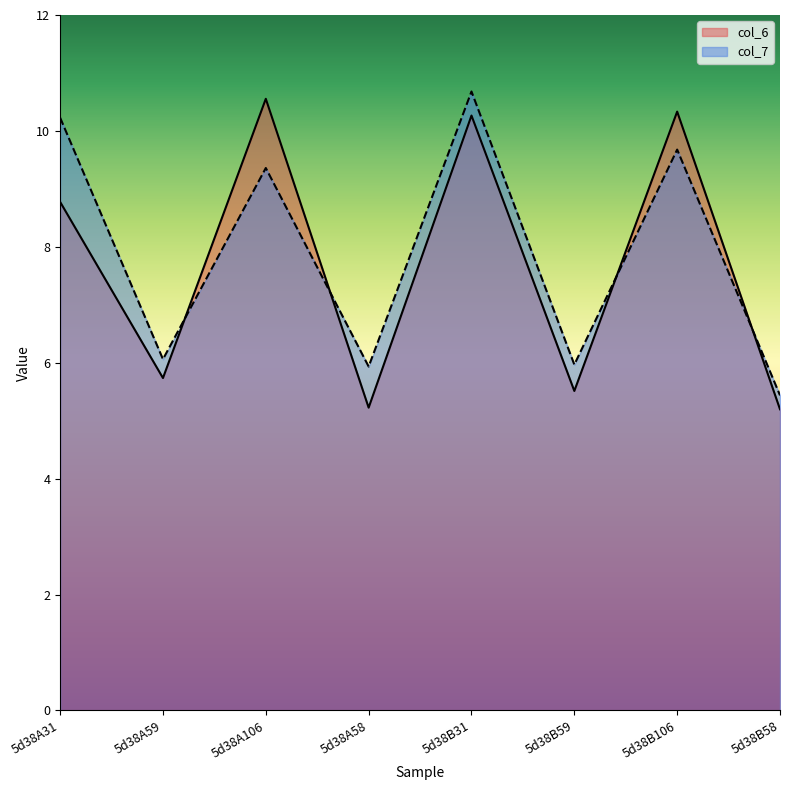

How many times do col_6 and col_7 cross each other?

4